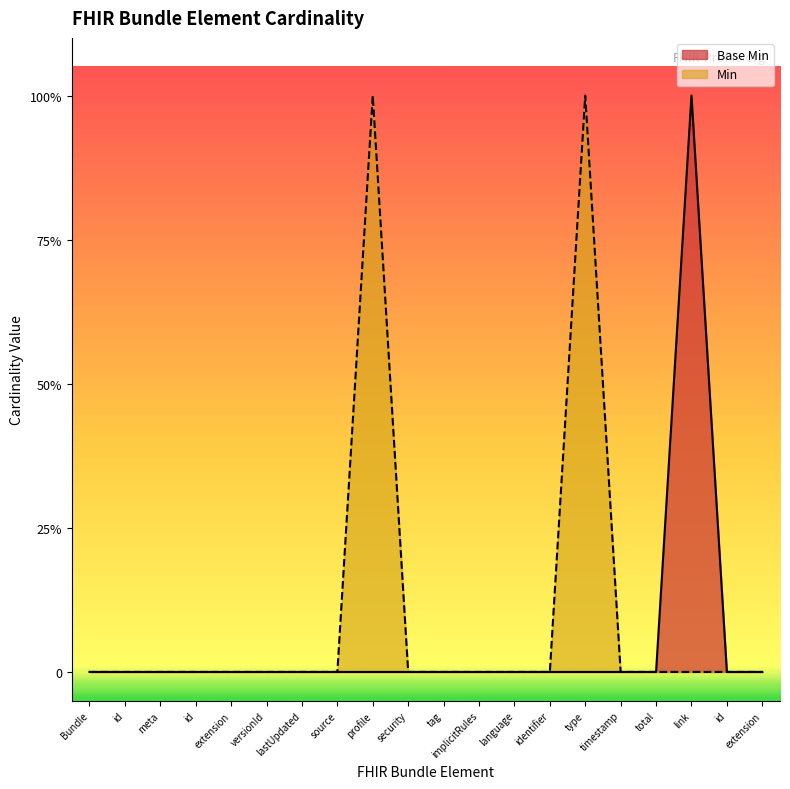

The chart shows a value of 0 at source. True or false?

True